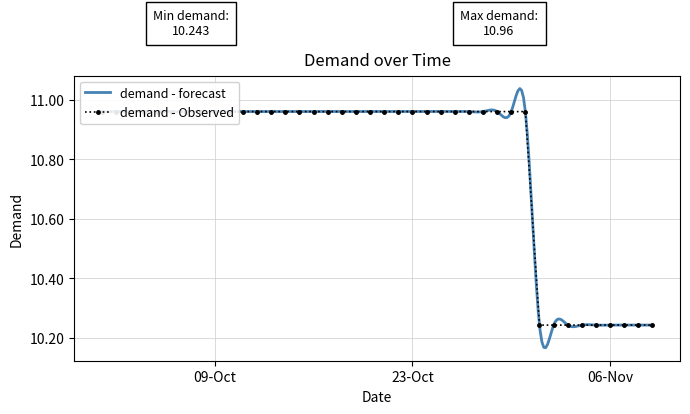

What is the change in value from 13/10/2012 to 06/11/2012?

-0.7